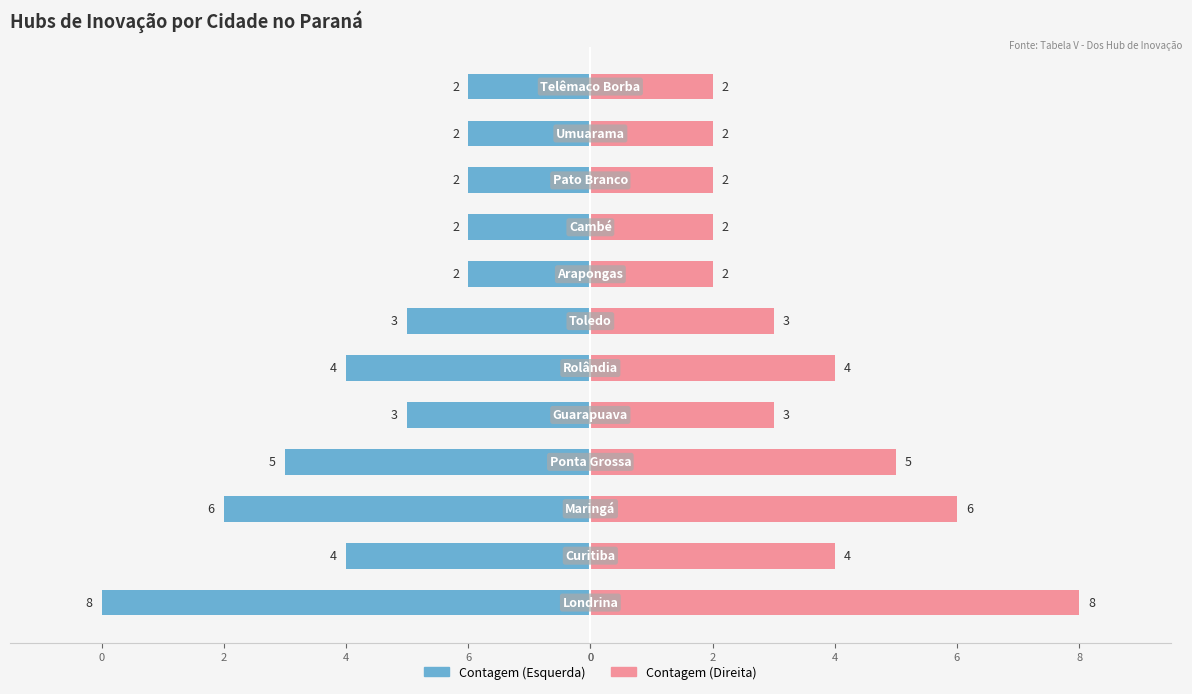

Are the bars grouped side by side (vs. stacked)?

Yes